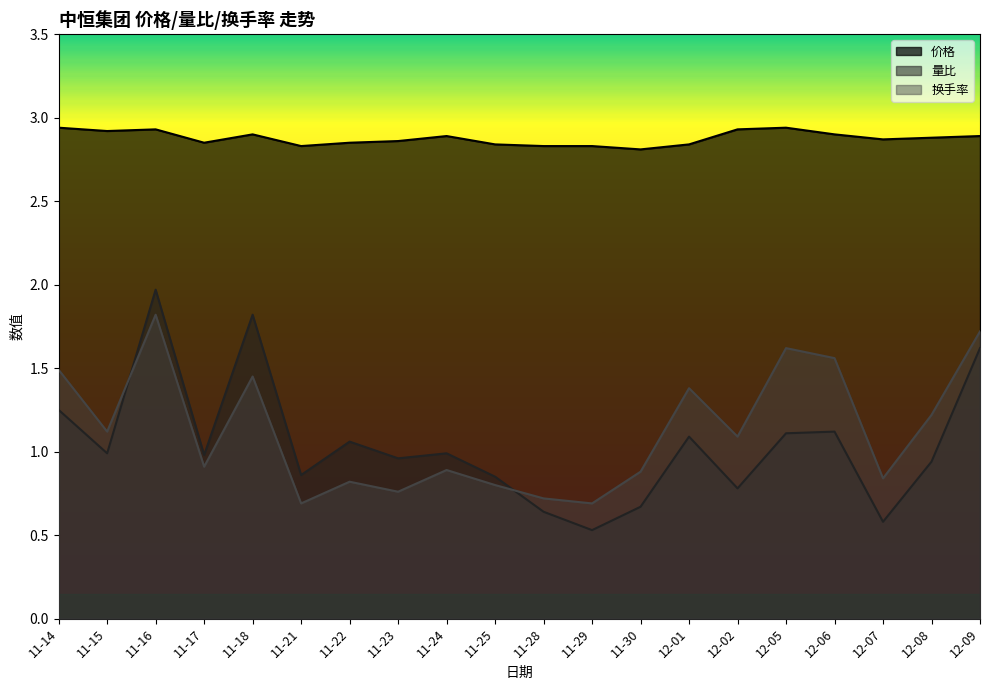

How many distinct data groups are displayed?

3